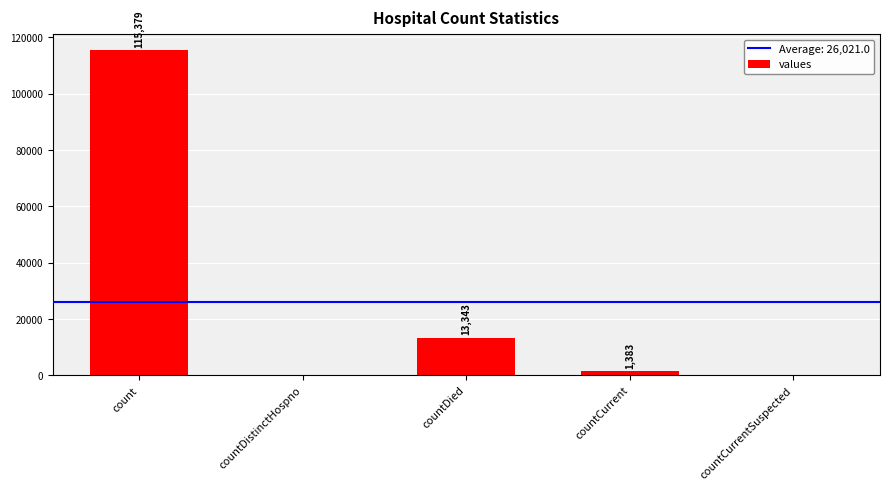

Reading left to right, transcribe all the data shown in this chart.

115379	0	13343	1383	0